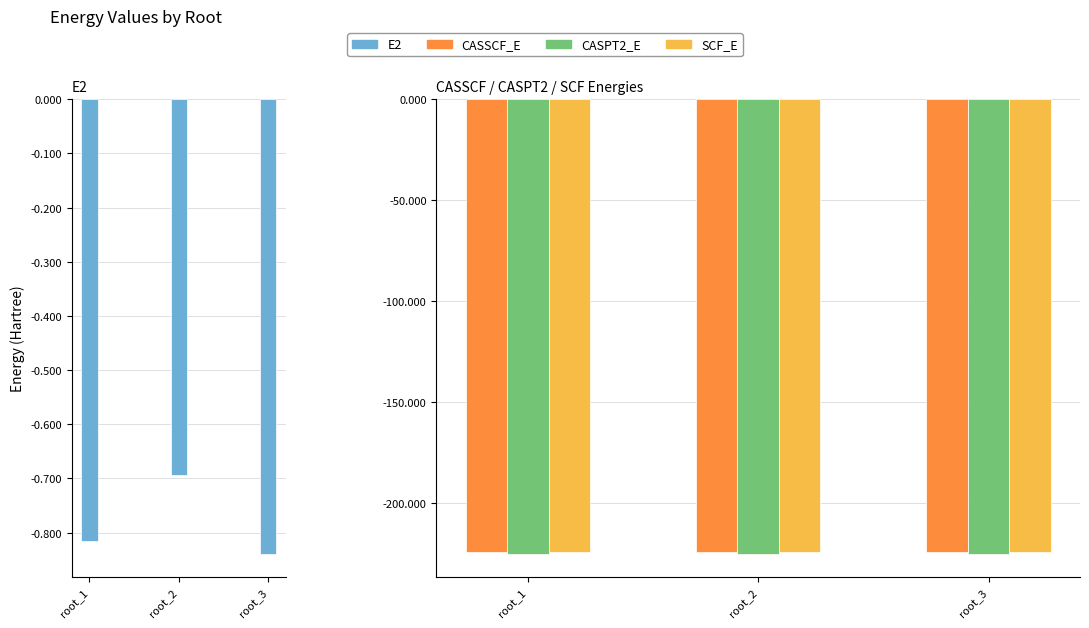

Reading left to right, list all the values displayed in this chart.

E2: -0.8	-0.7	-0.8
CASSCF_E: -224.5	-224.5	-224.4
CASPT2_E: -225.3	-225.2	-225.3
SCF_E: -224.5	-224.5	-224.5